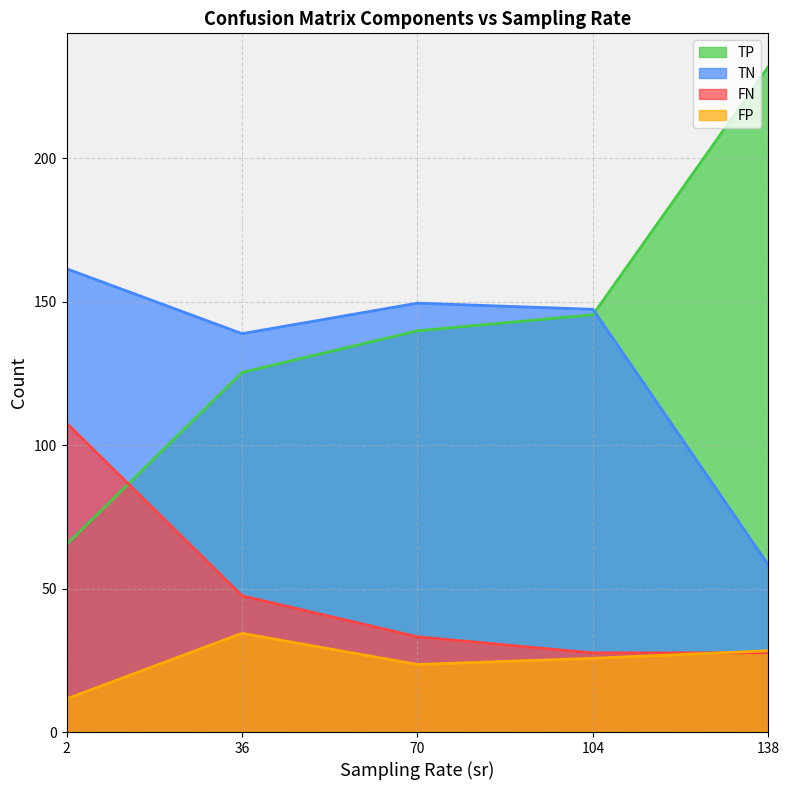

What value does the TN series have at 138?

58.2